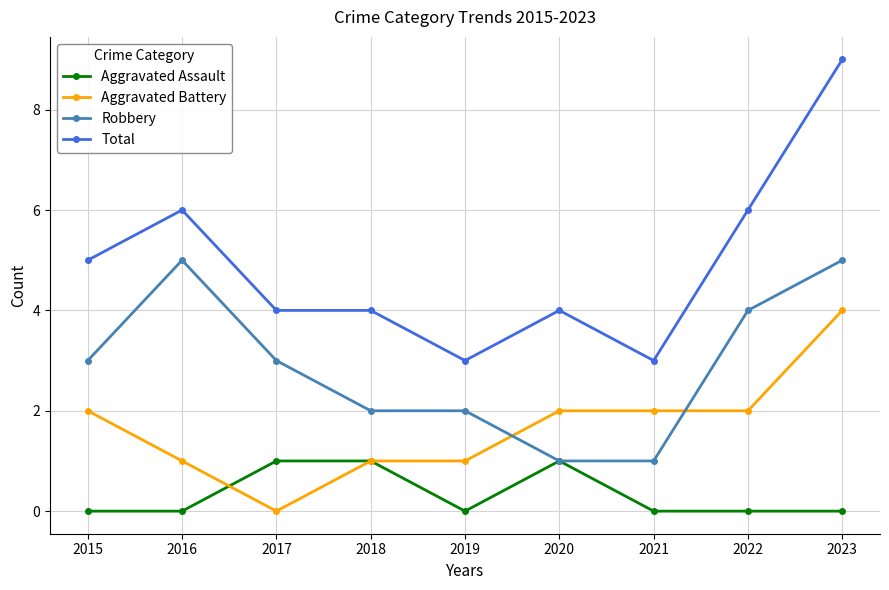

What is the highest value of the Aggravated Battery series?

4